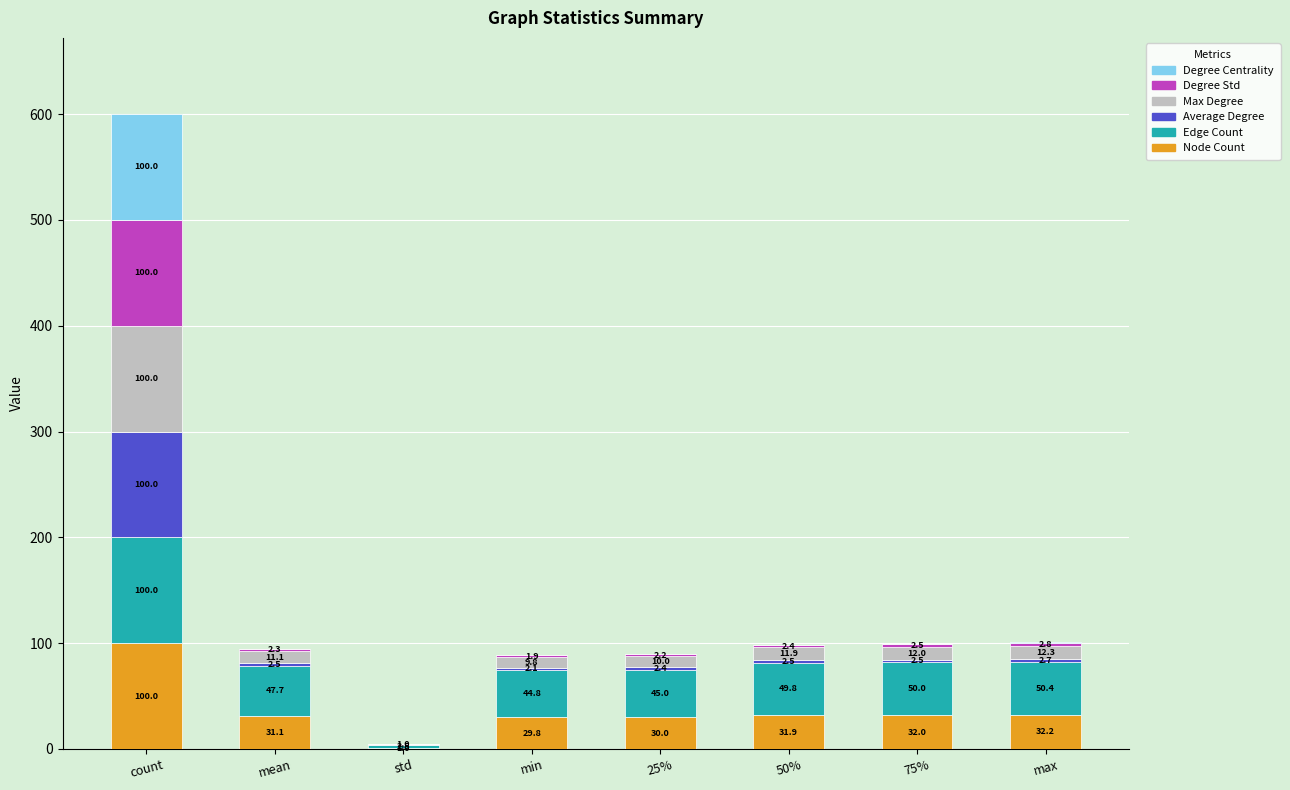

At which category is the sum across all series the highest?

count